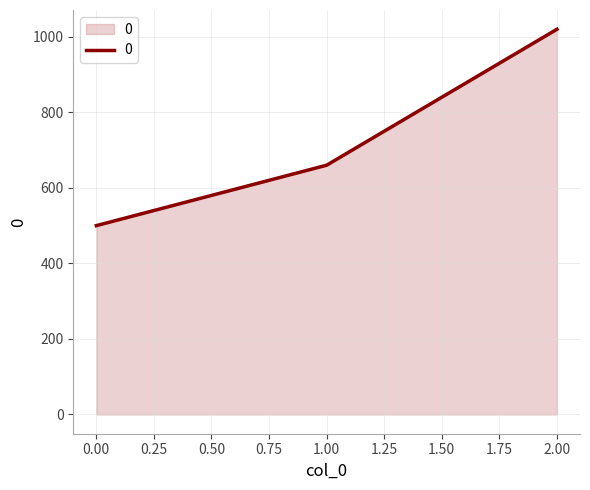

What is the change in value from 0.00 to 2.00?

+520